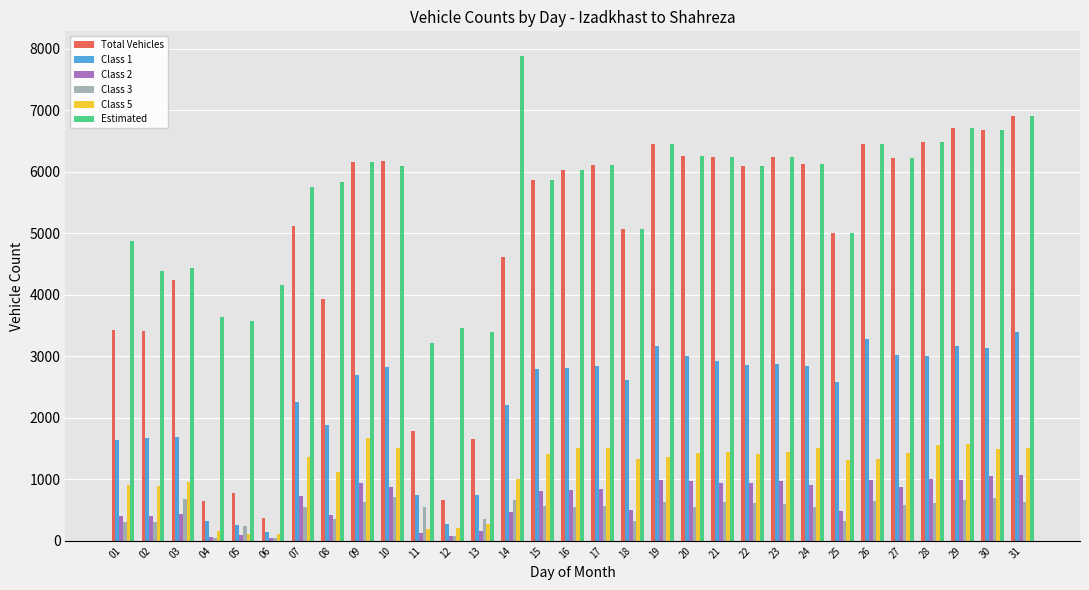

What are all the series names shown in the legend?

Total Vehicles, Class 1, Class 2, Class 3, Class 5, Estimated